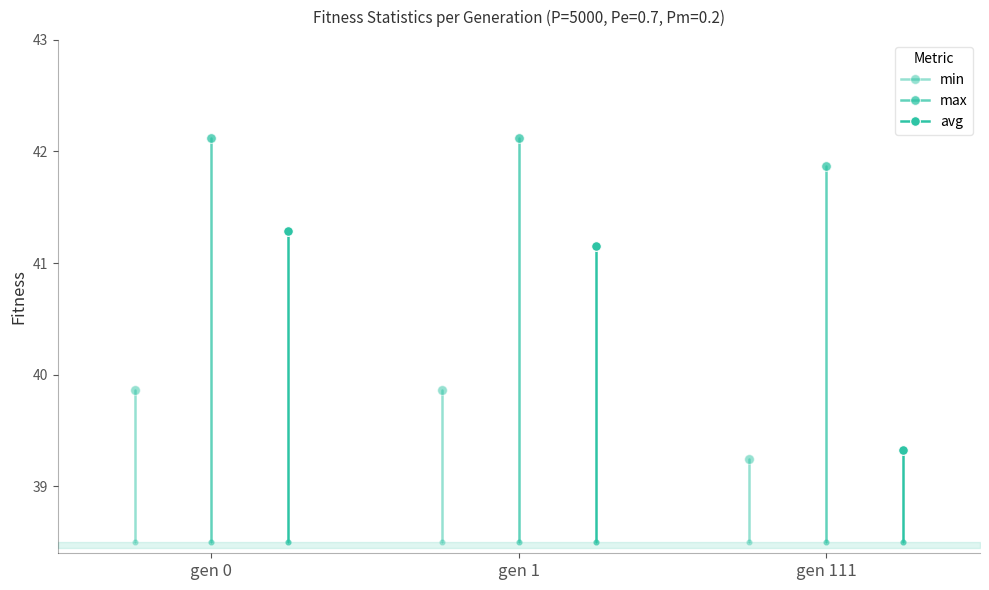

Reading right to left, transcribe all the data shown in this chart.

min: gen 111=39.2	gen 1=39.9	gen 0=39.9
max: gen 111=41.9	gen 1=42.1	gen 0=42.1
avg: gen 111=39.3	gen 1=41.2	gen 0=41.3